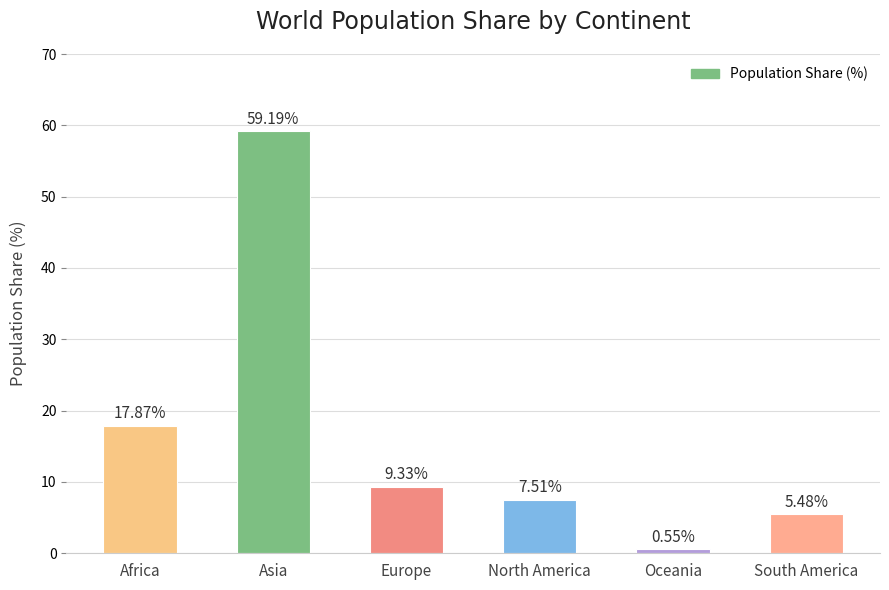

How many bars are there in total?

6